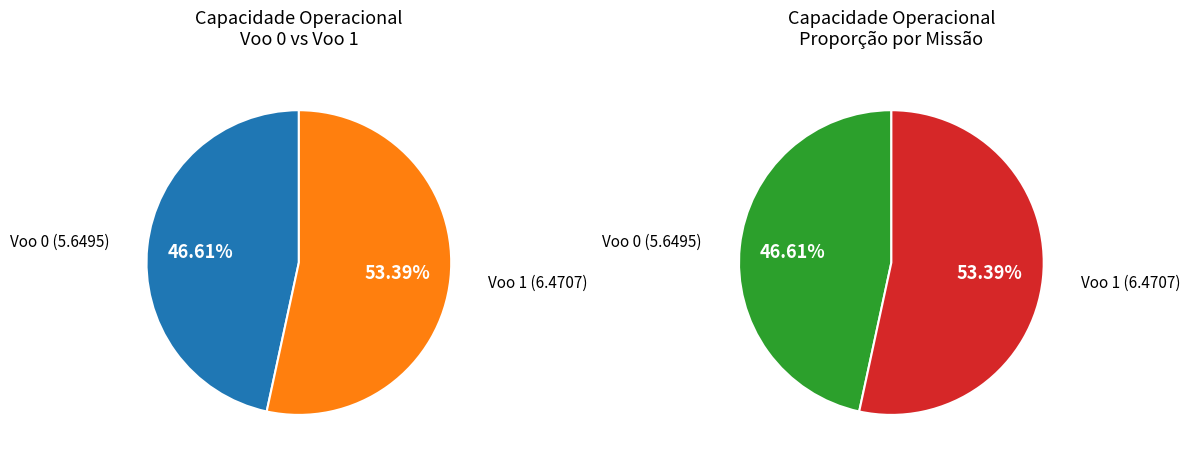

To the nearest percent, what is the difference between the largest and smallest slice percentages?

7%